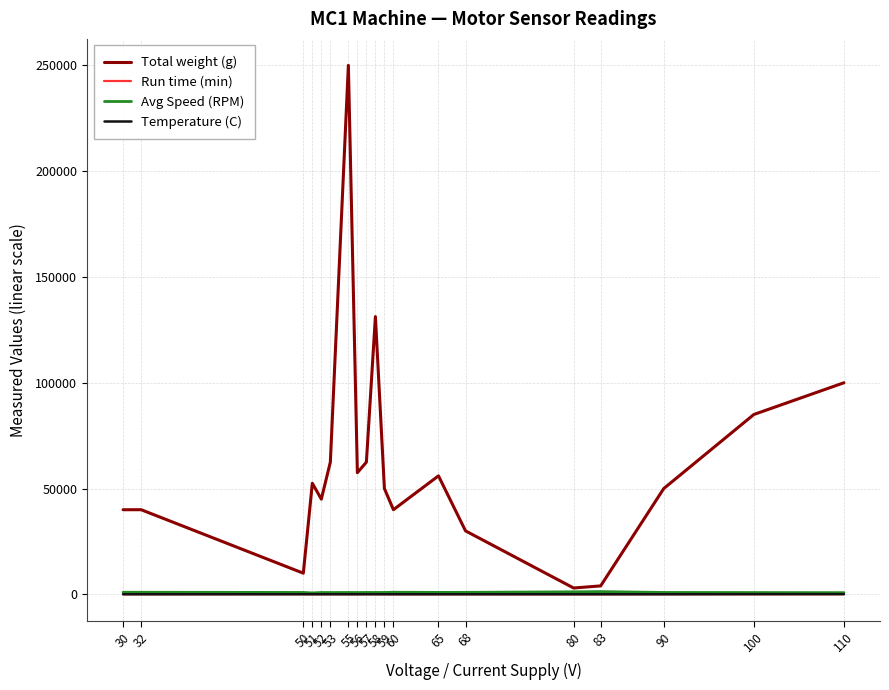

Which series has the widest spread of values?

Total weight (g)